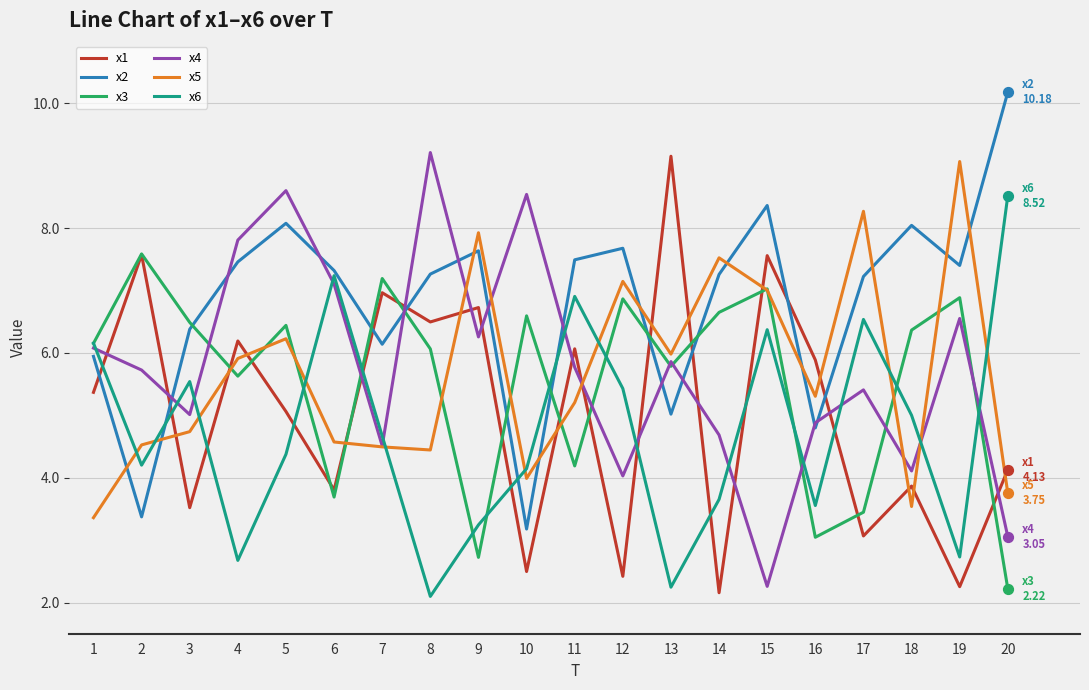

Is the value of x5 at 4 greater than the value of x1 at 9?

No